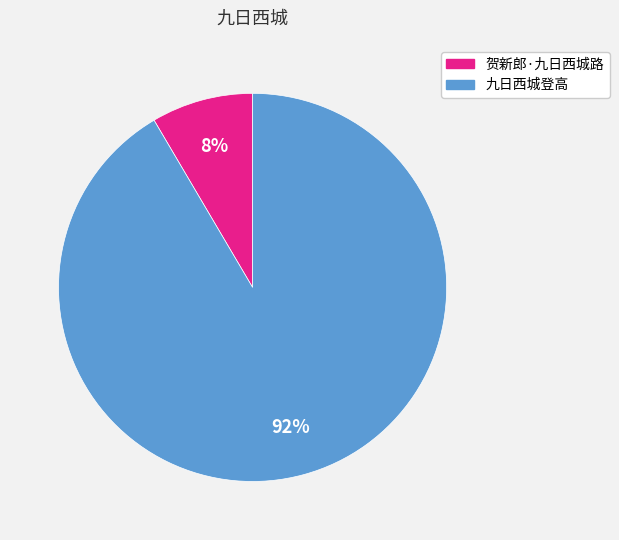

Which category has the biggest portion of the pie?

九日西城登高